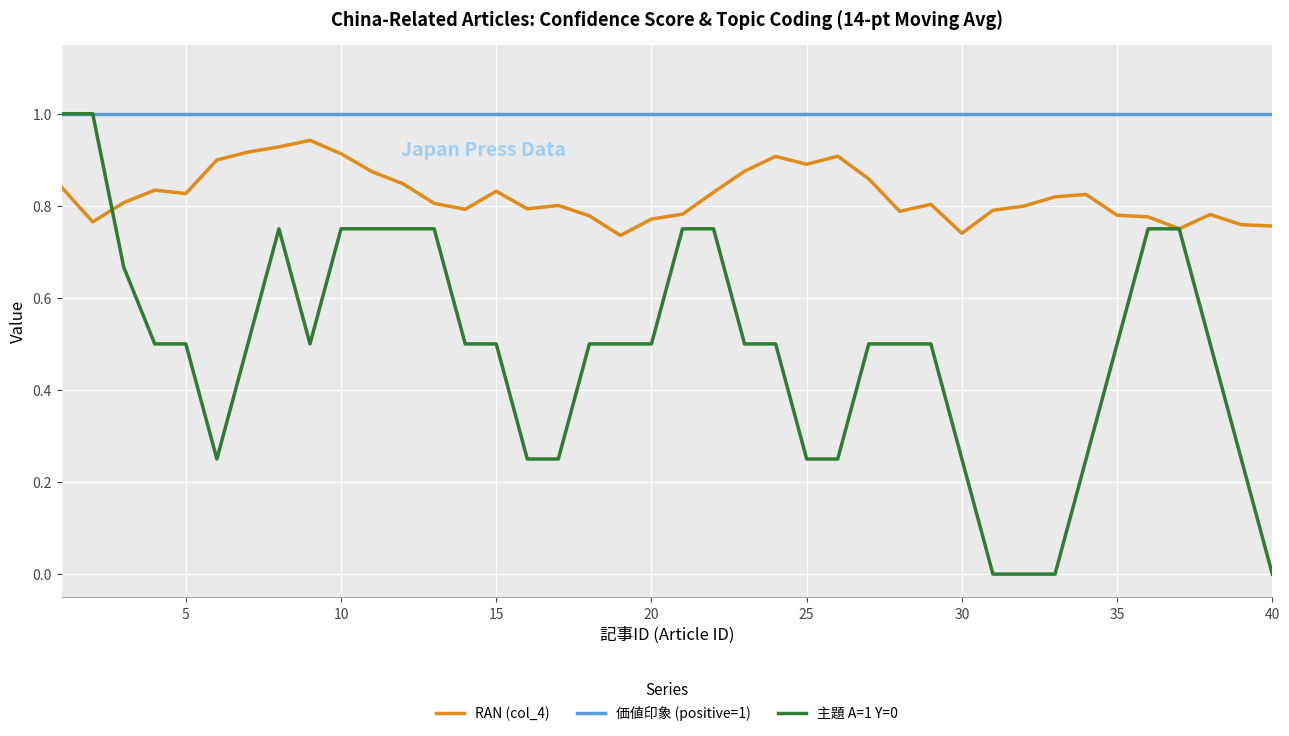

Rank the series by their average value, from lowest to highest.

主題 A=1 Y=0, RAN (col_4), 価値印象 (positive=1)